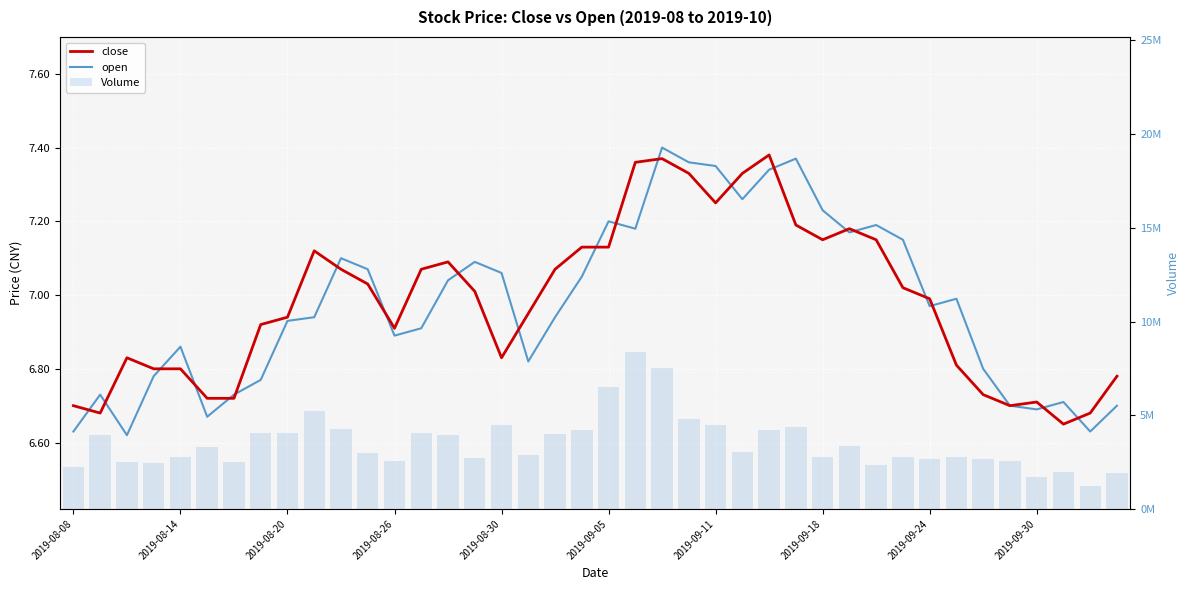

What is the highest value of the close series?

7.4